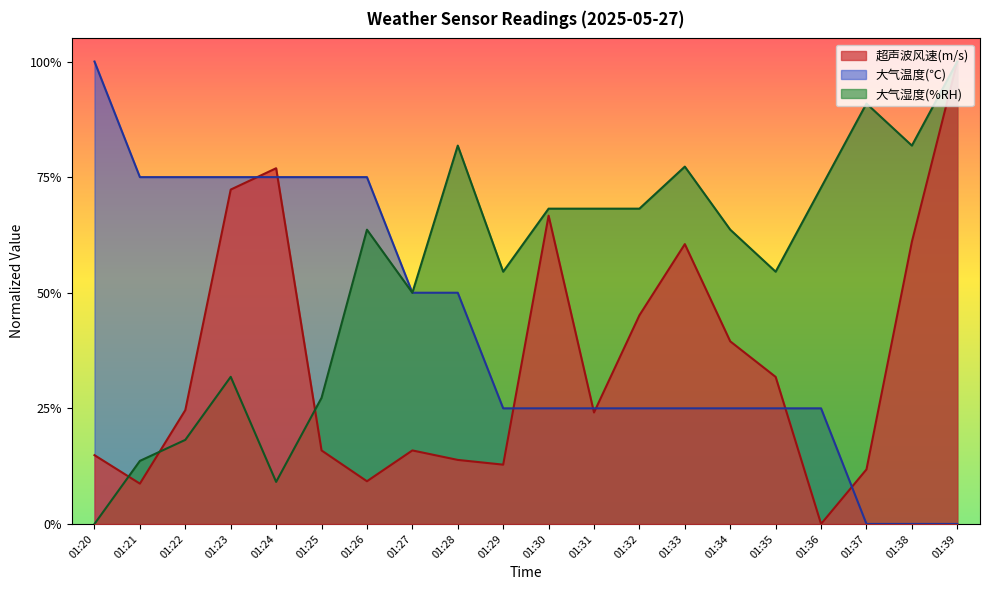

At 01:37, list the series in order from largest to smallest.

大气湿度(%RH), 超声波风速(m/s), 大气温度(℃)